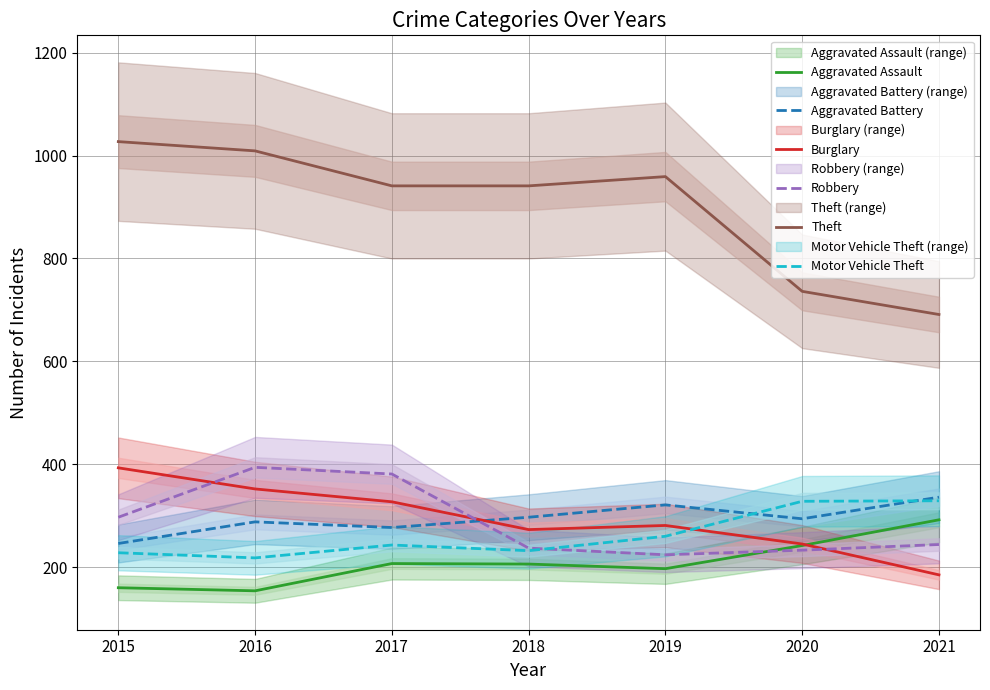

True or false: Burglary and Theft intersect in this chart.

False